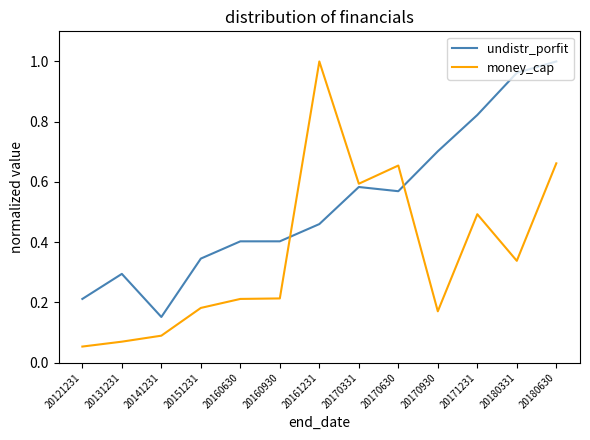

How many distinct data groups are displayed?

2